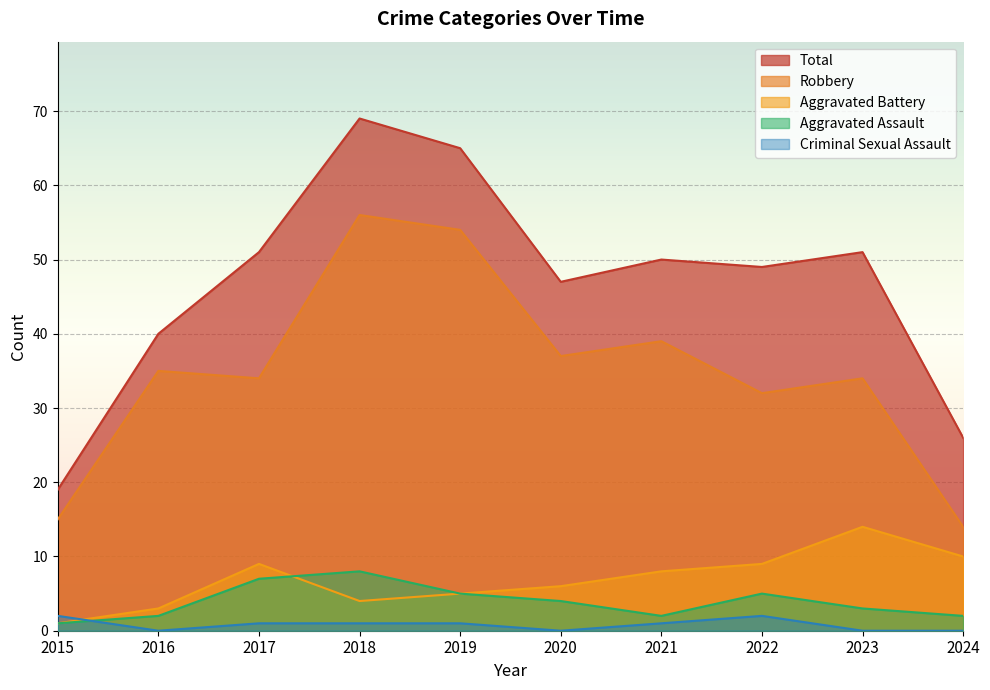

The value of Total at 2021 is 10. True or false?

False